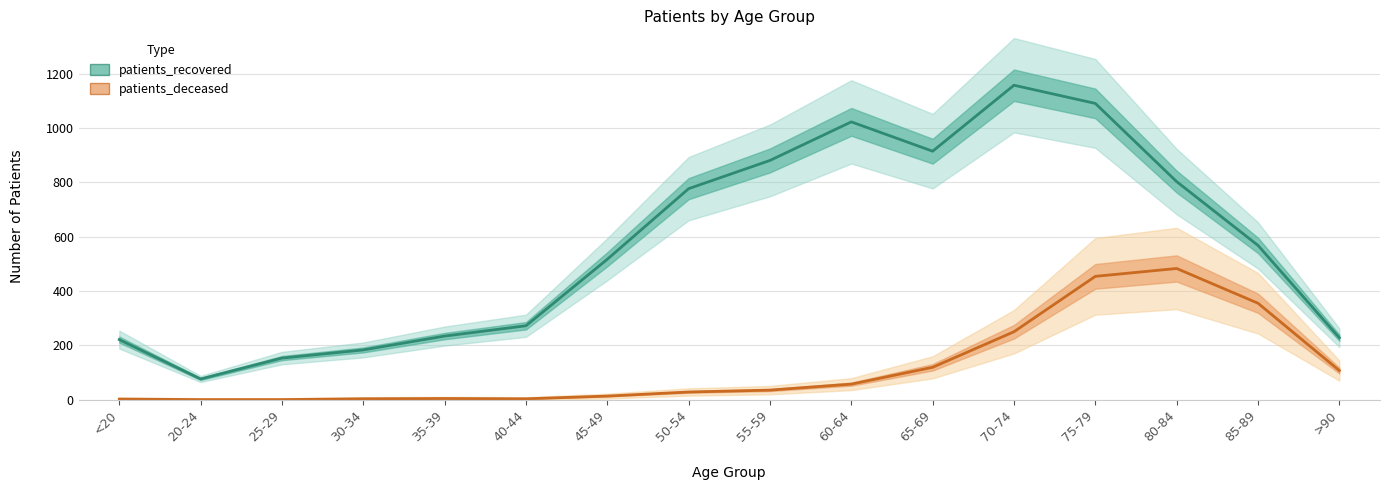

How many interior local valleys does the patients_deceased series have?

1